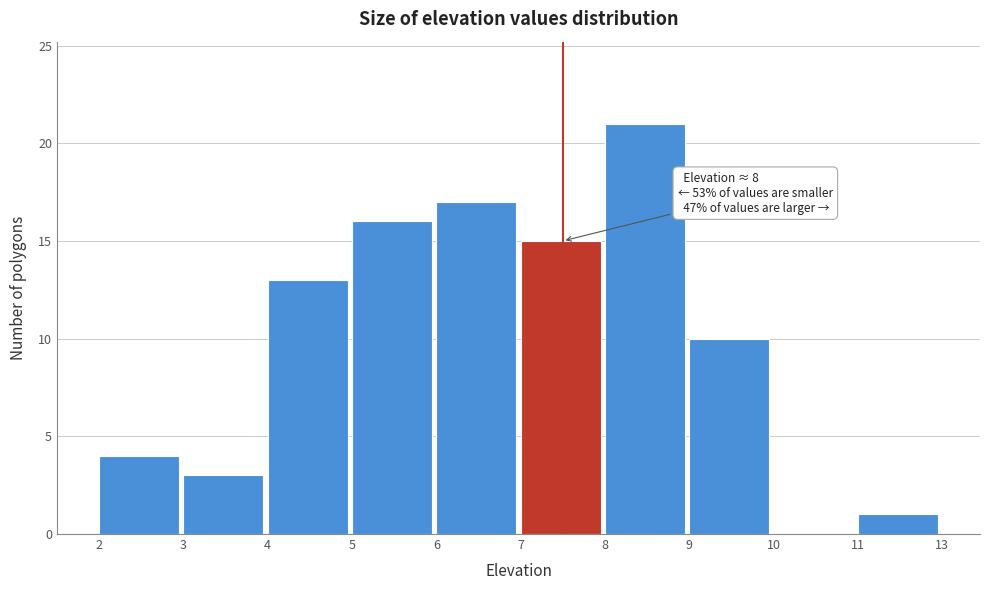

Reading right to left, transcribe all the data shown in this chart.

11=1	10=0	9=10	8=21	7=15	6=17	5=16	4=13	3=3	2=4